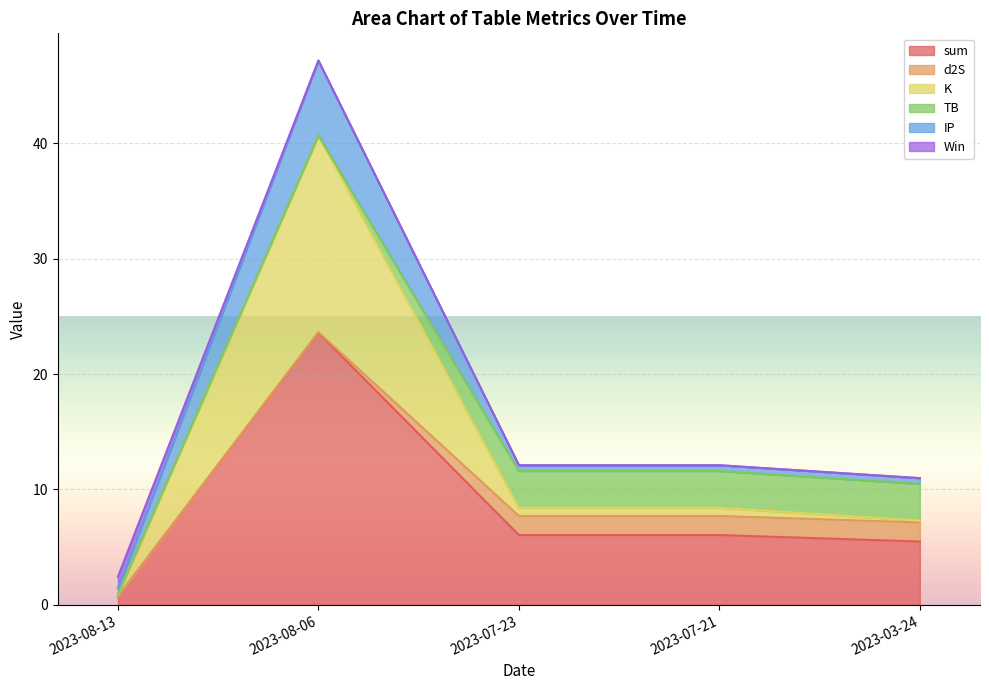

Count the Win values in the range 0 to 1.

5